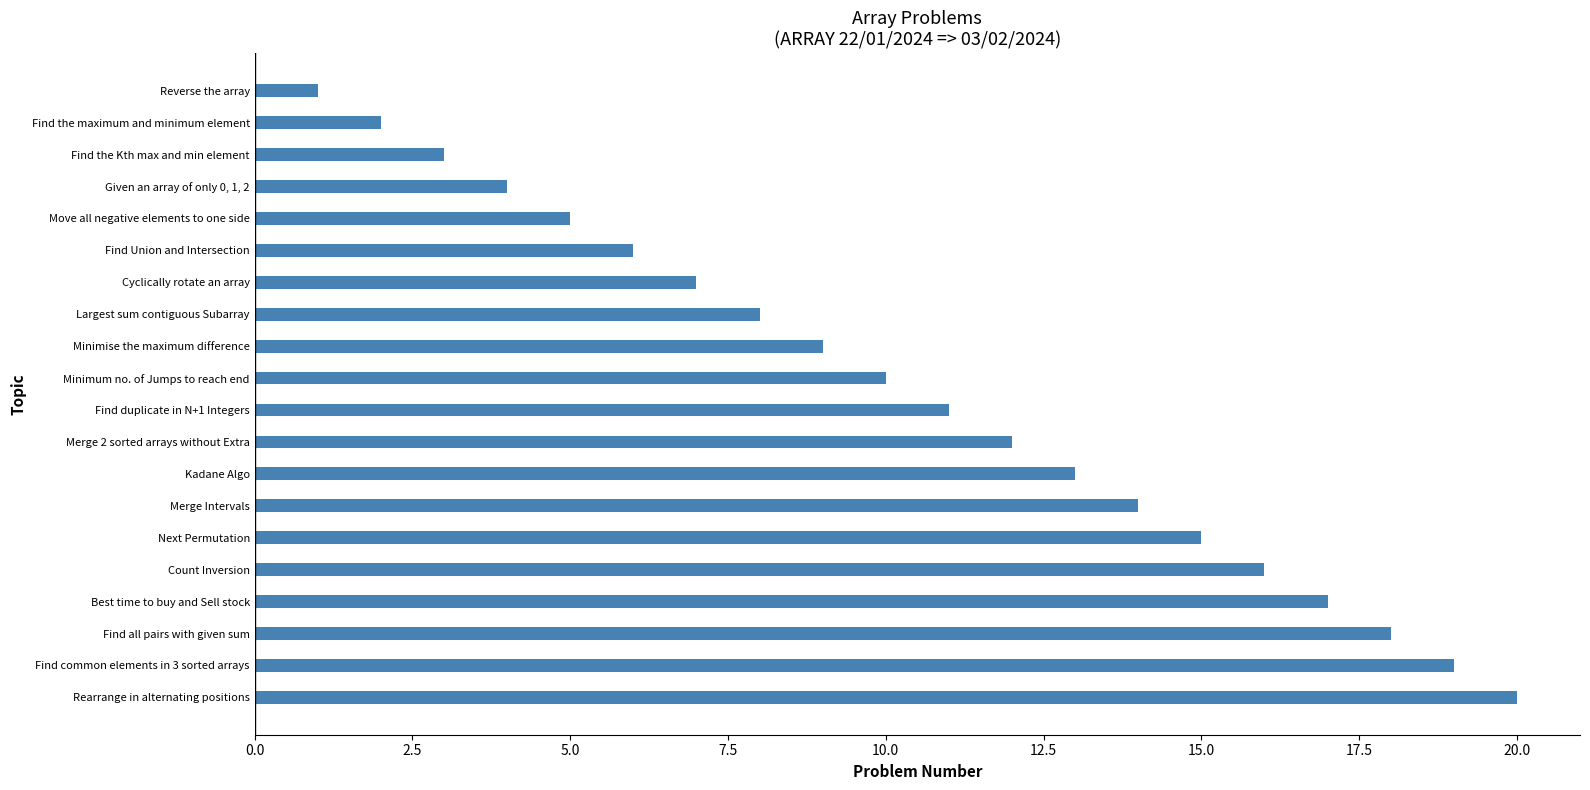

What is the sum of all values?

210